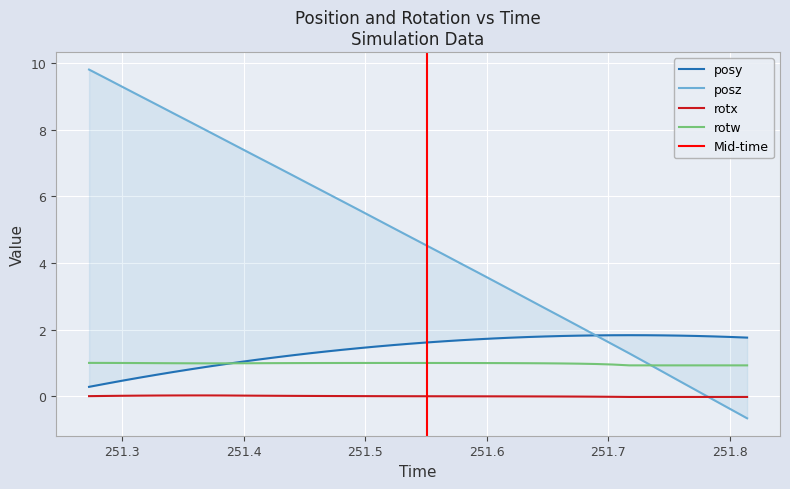

True or false: rotw and rotx cross at least once.

False